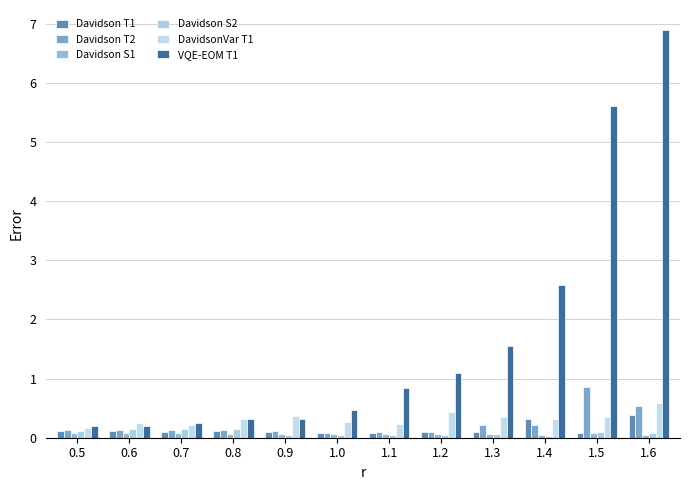

Is it true that Davidson S2 equals 0.0 at 0.9?

True